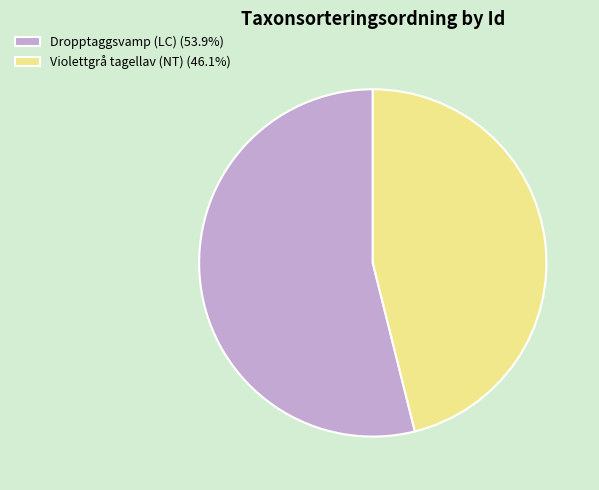

Combined, do Dropptaggsvamp (LC) (53.9%) and Violettgrå tagellav (NT) (46.1%) account for over 50%?

Yes